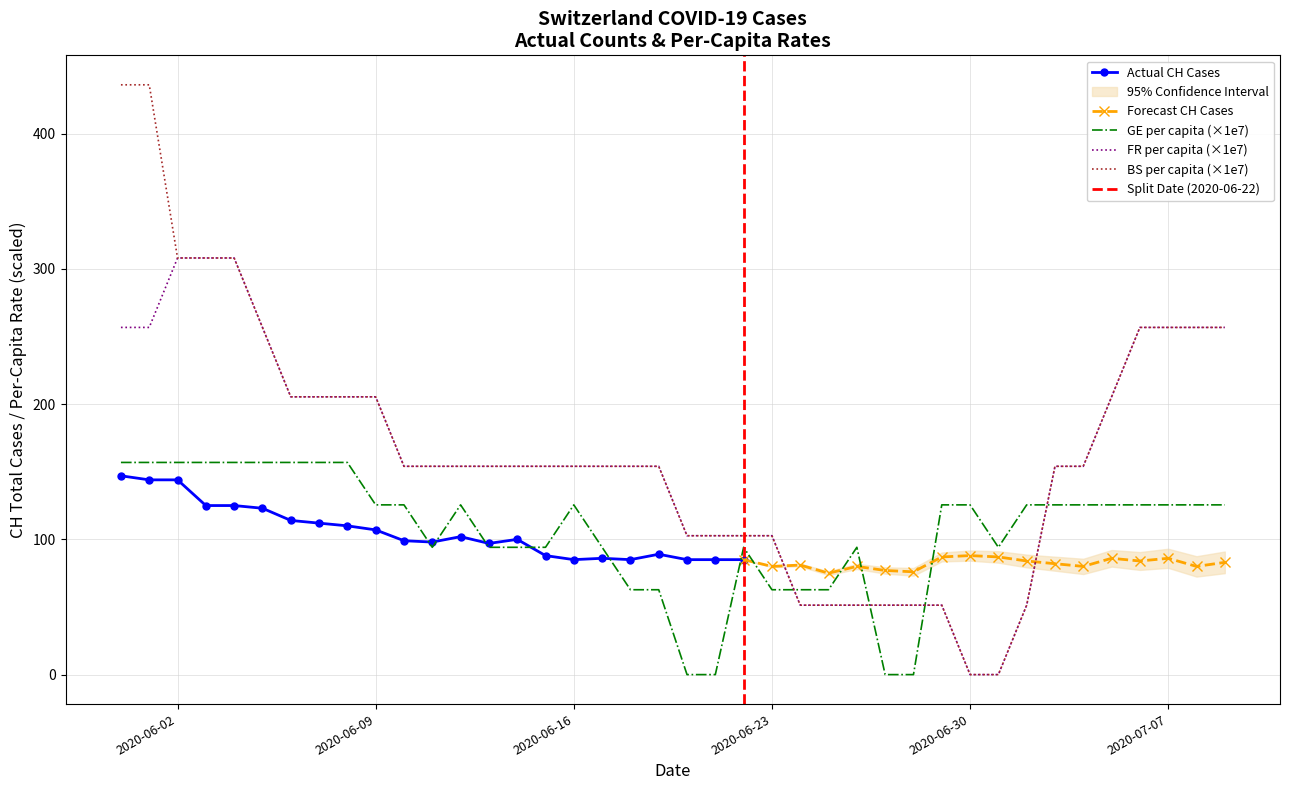

After their last crossing, which series has the higher values: BS per capita (×1e7) or GE per capita (×1e7)?

BS per capita (×1e7)